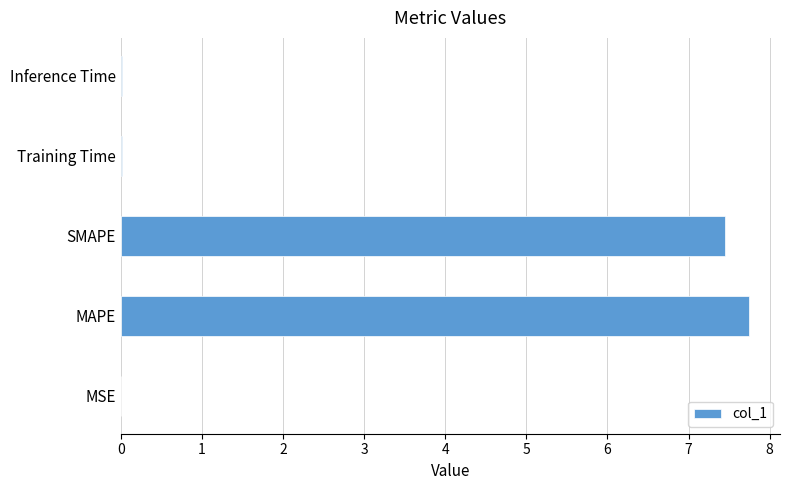

What is the sum of all values?

15.2